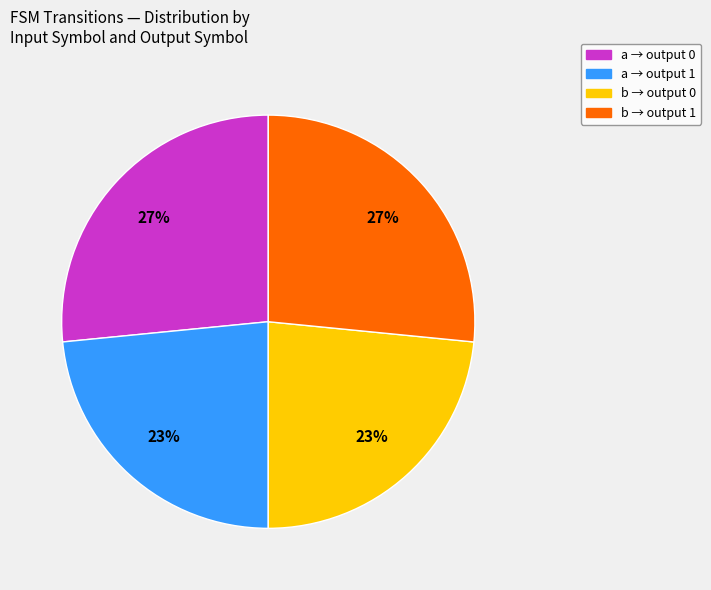

To the nearest percent, what is the average slice percentage?

25%